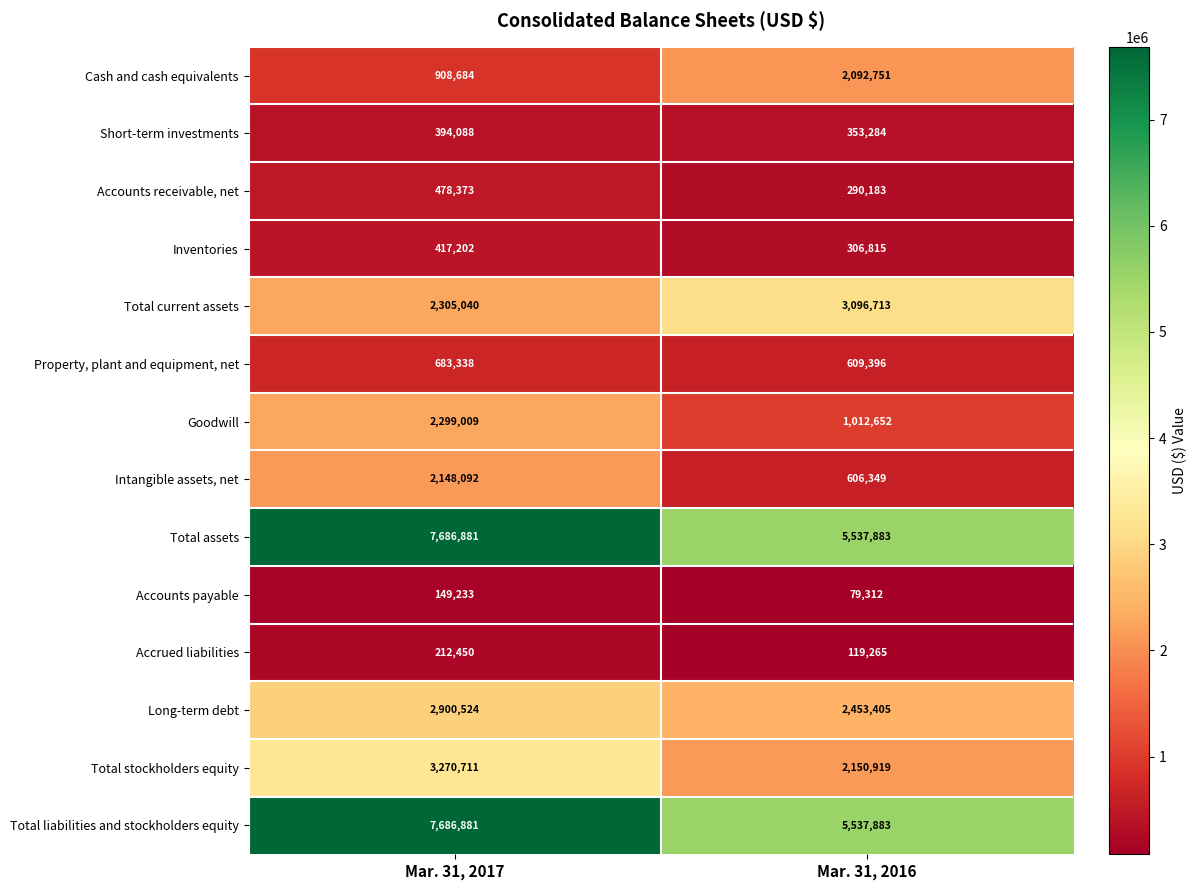

What is the difference between the maximum and minimum values in the Total assets series?

2148998